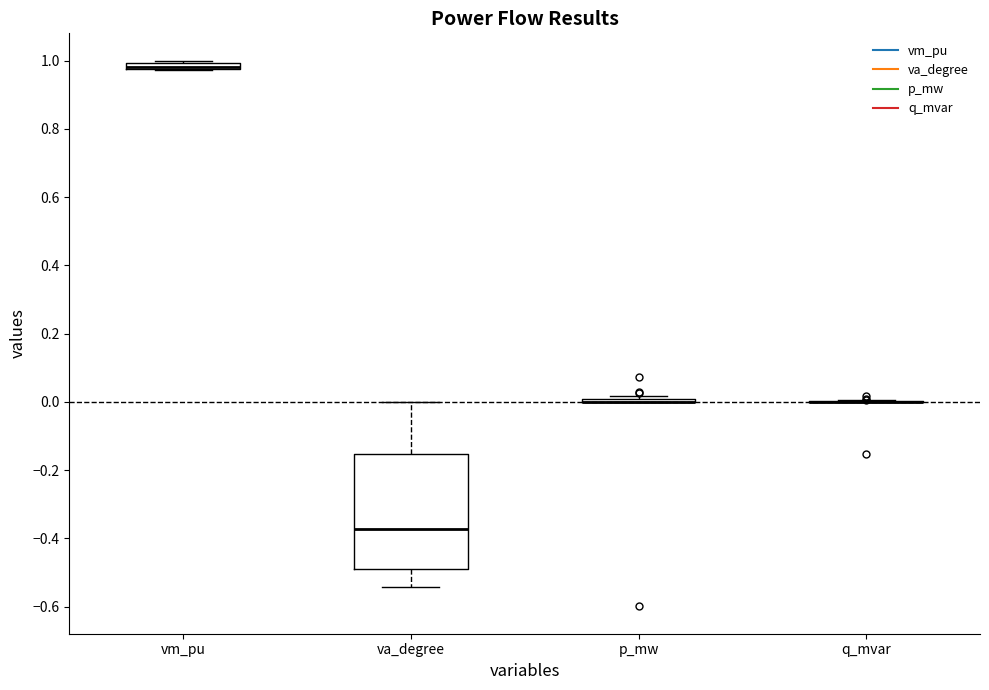

Comparing the boxes themselves (not the whiskers), which one is the tallest?

va_degree